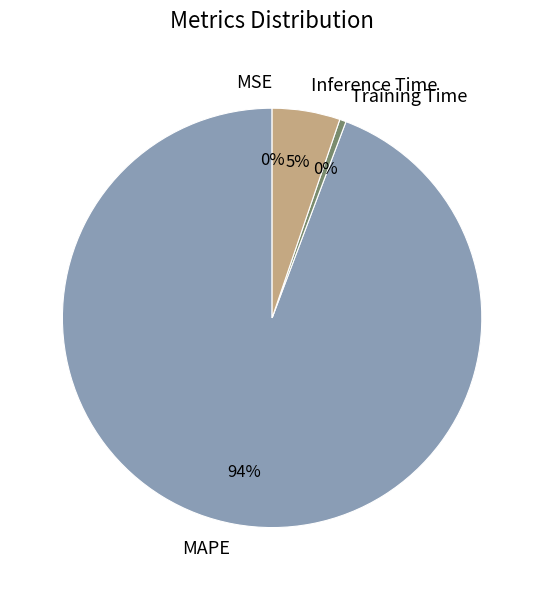

To the nearest percent, what is the average slice percentage?

25%